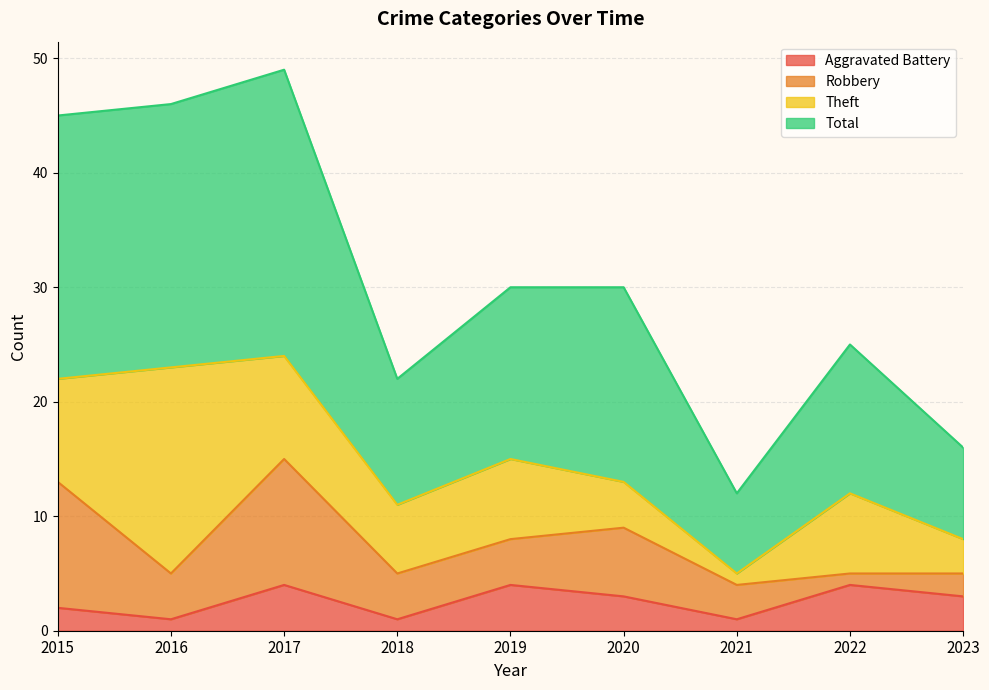

How many Aggravated Battery values are between 1 and 4?

9